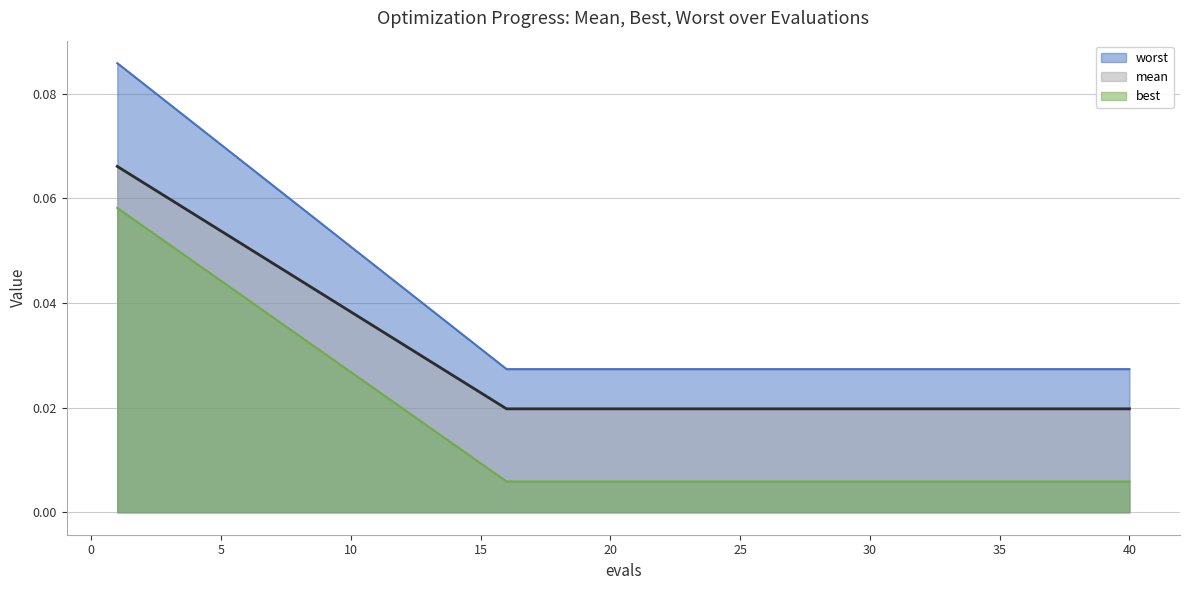

What is the total value across all series at 16?

0.1